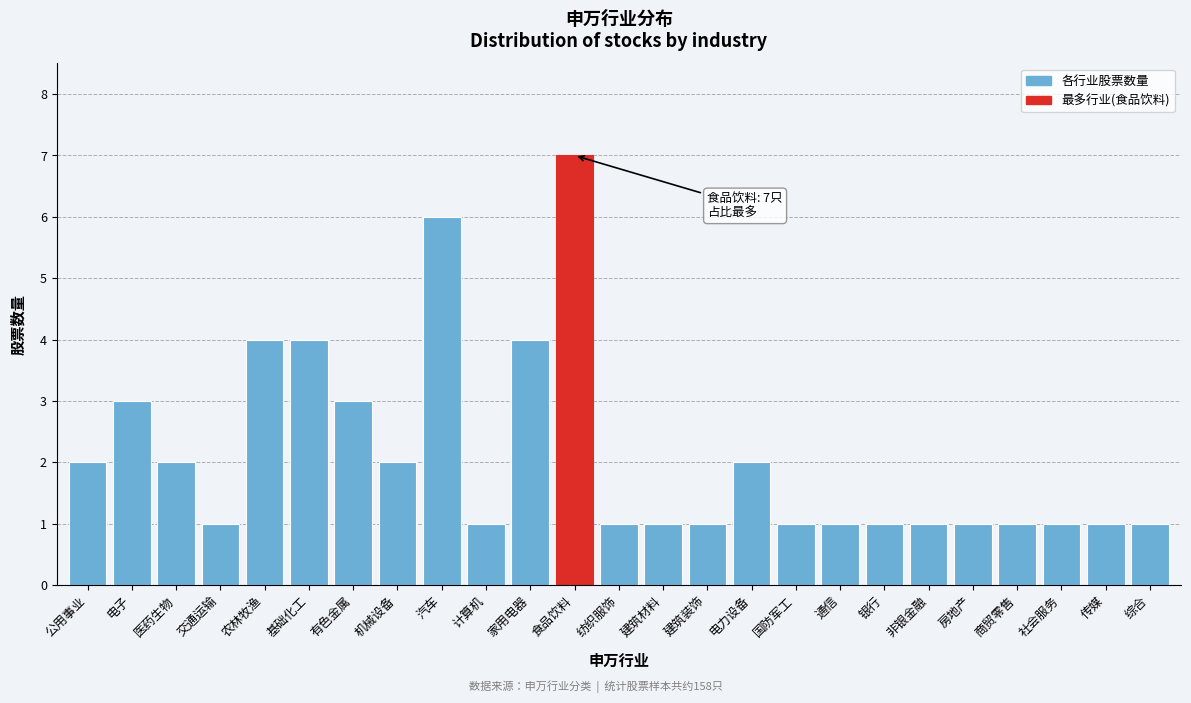

Reading right to left, list all the values displayed in this chart.

1	1	1	1	1	1	1	1	1	2	1	1	1	7	4	1	6	2	3	4	4	1	2	3	2